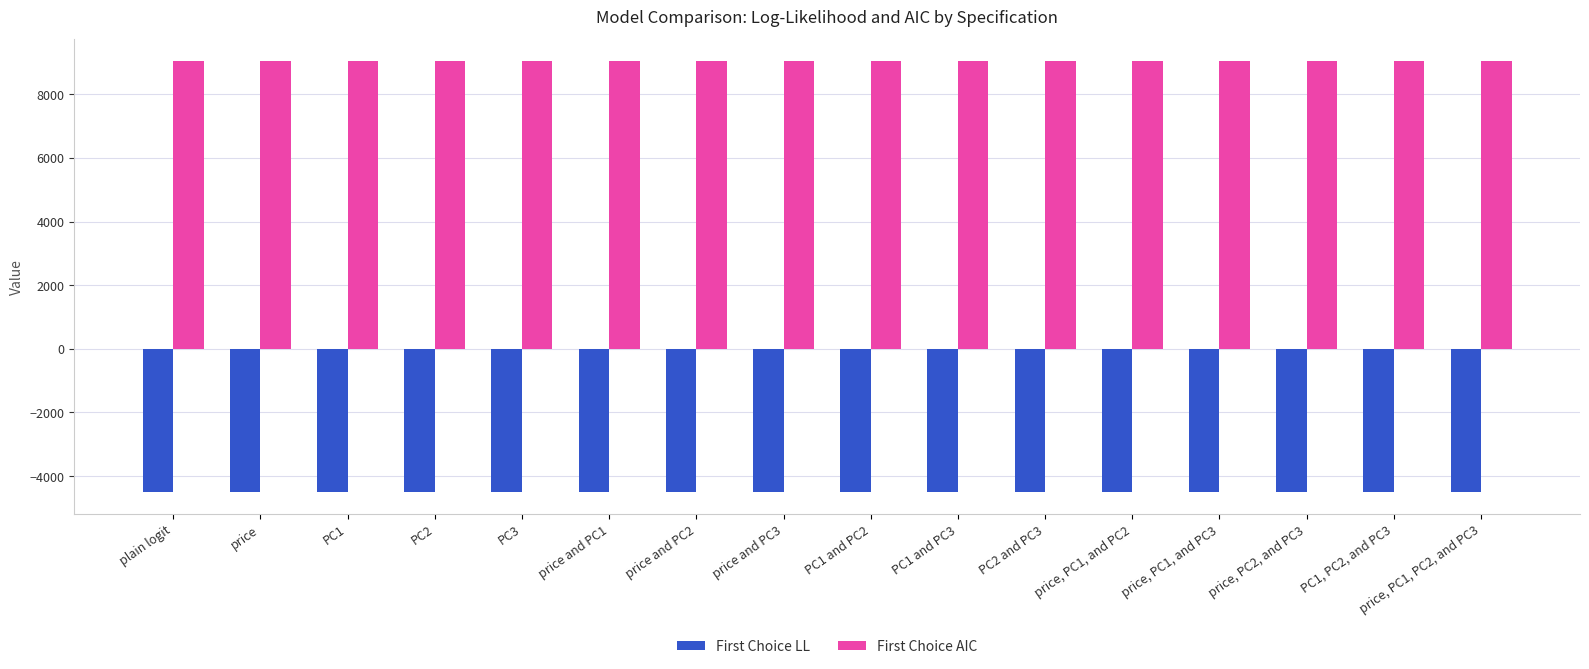

What is the spread (max minus min) of values at plain logit?

13561.6